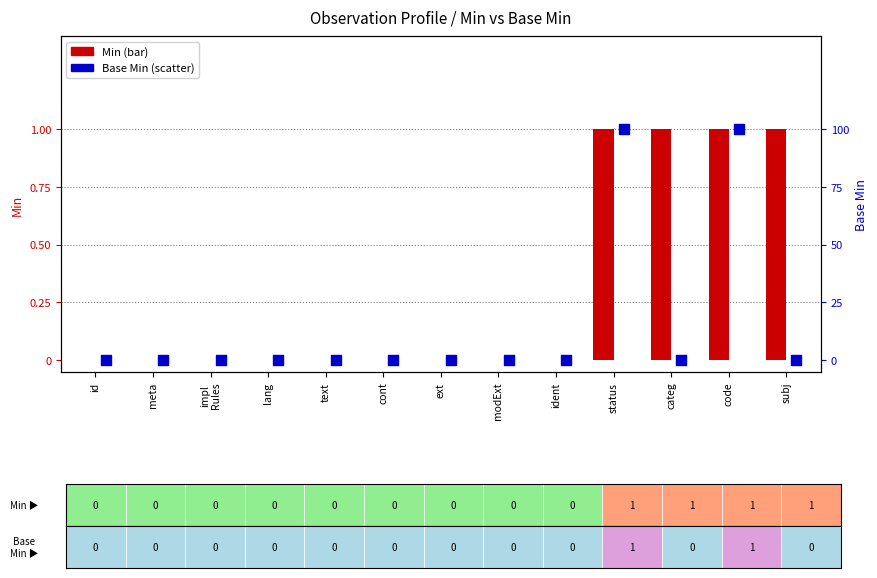

At which category is the sum across all series the highest?

status